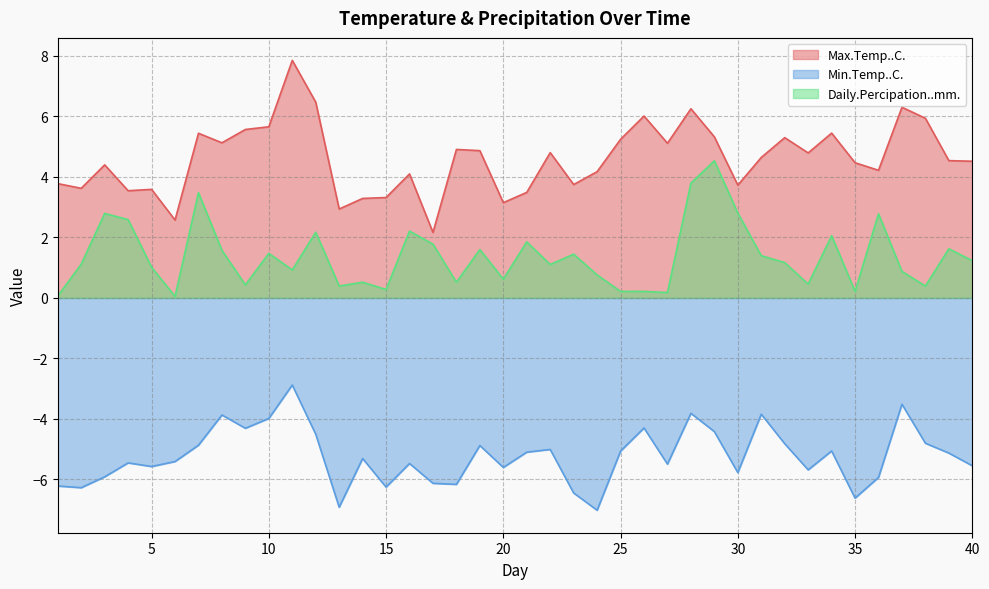

True or false: Max.Temp..C. and Min.Temp..C. intersect in this chart.

False